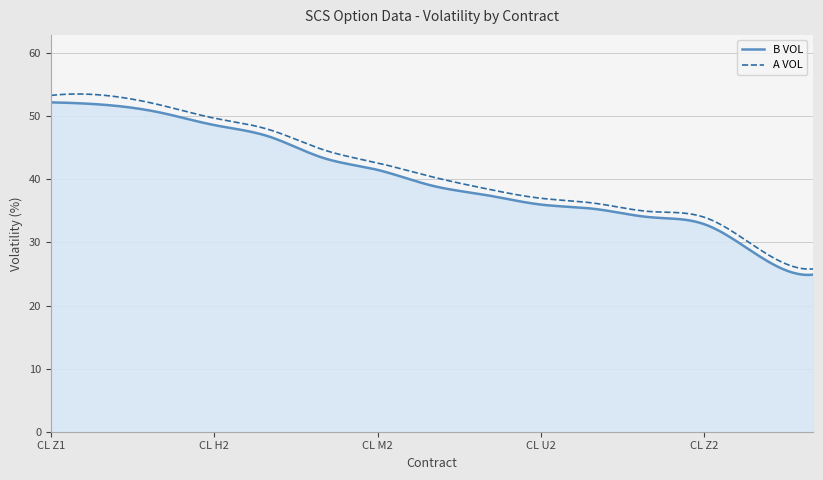

What is the minimum value shown in the chart?

24.9